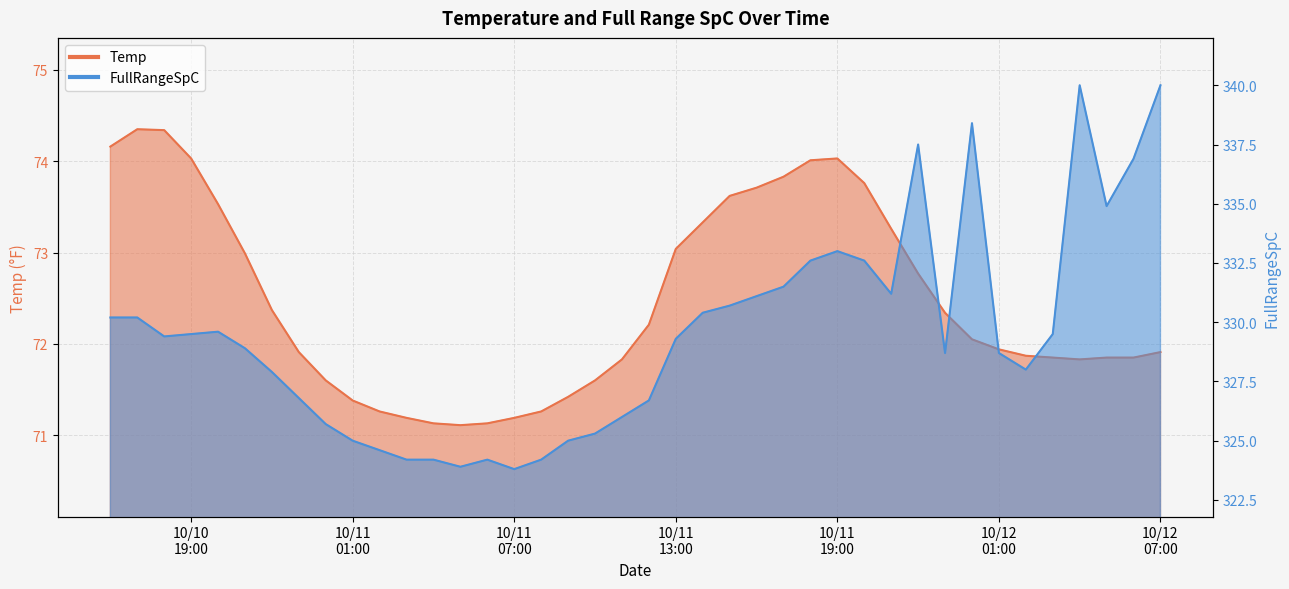

True or false: Temp and FullRangeSpC cross at least once.

False